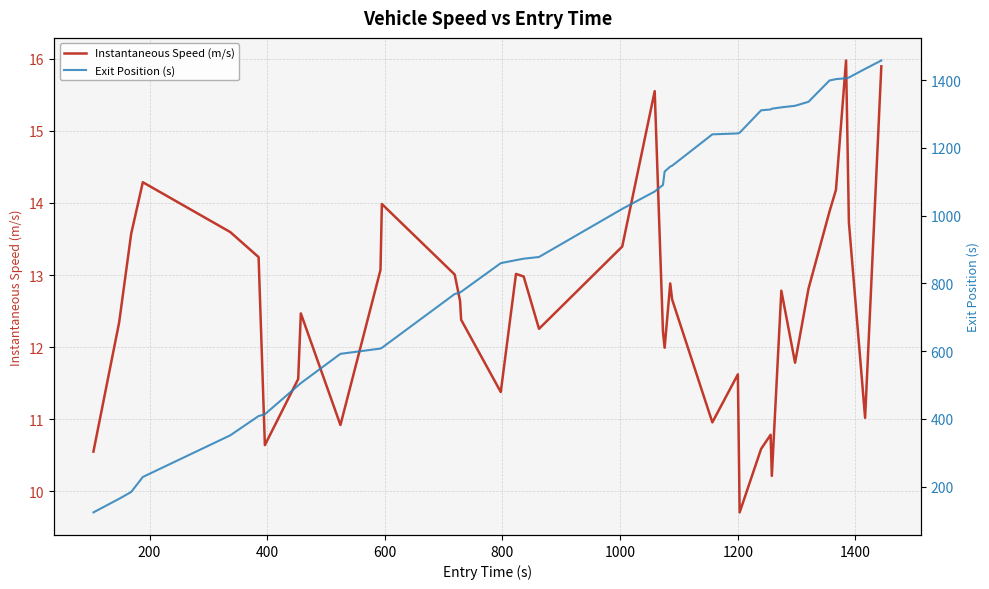

How many values in the Instantaneous Speed (m/s) series are below 12?

14